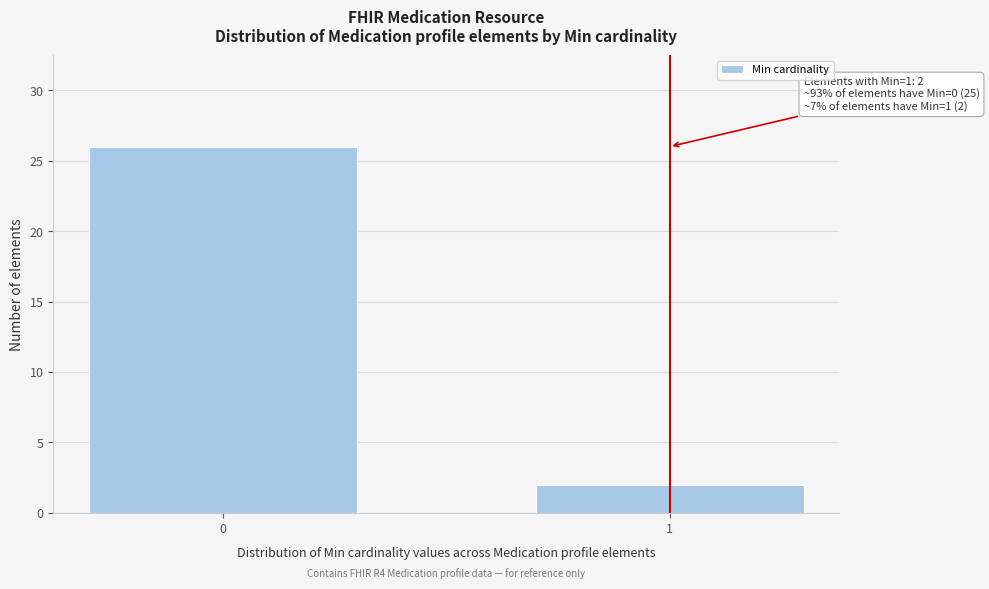

Reading left to right, list all the values displayed in this chart.

0=26	1=2